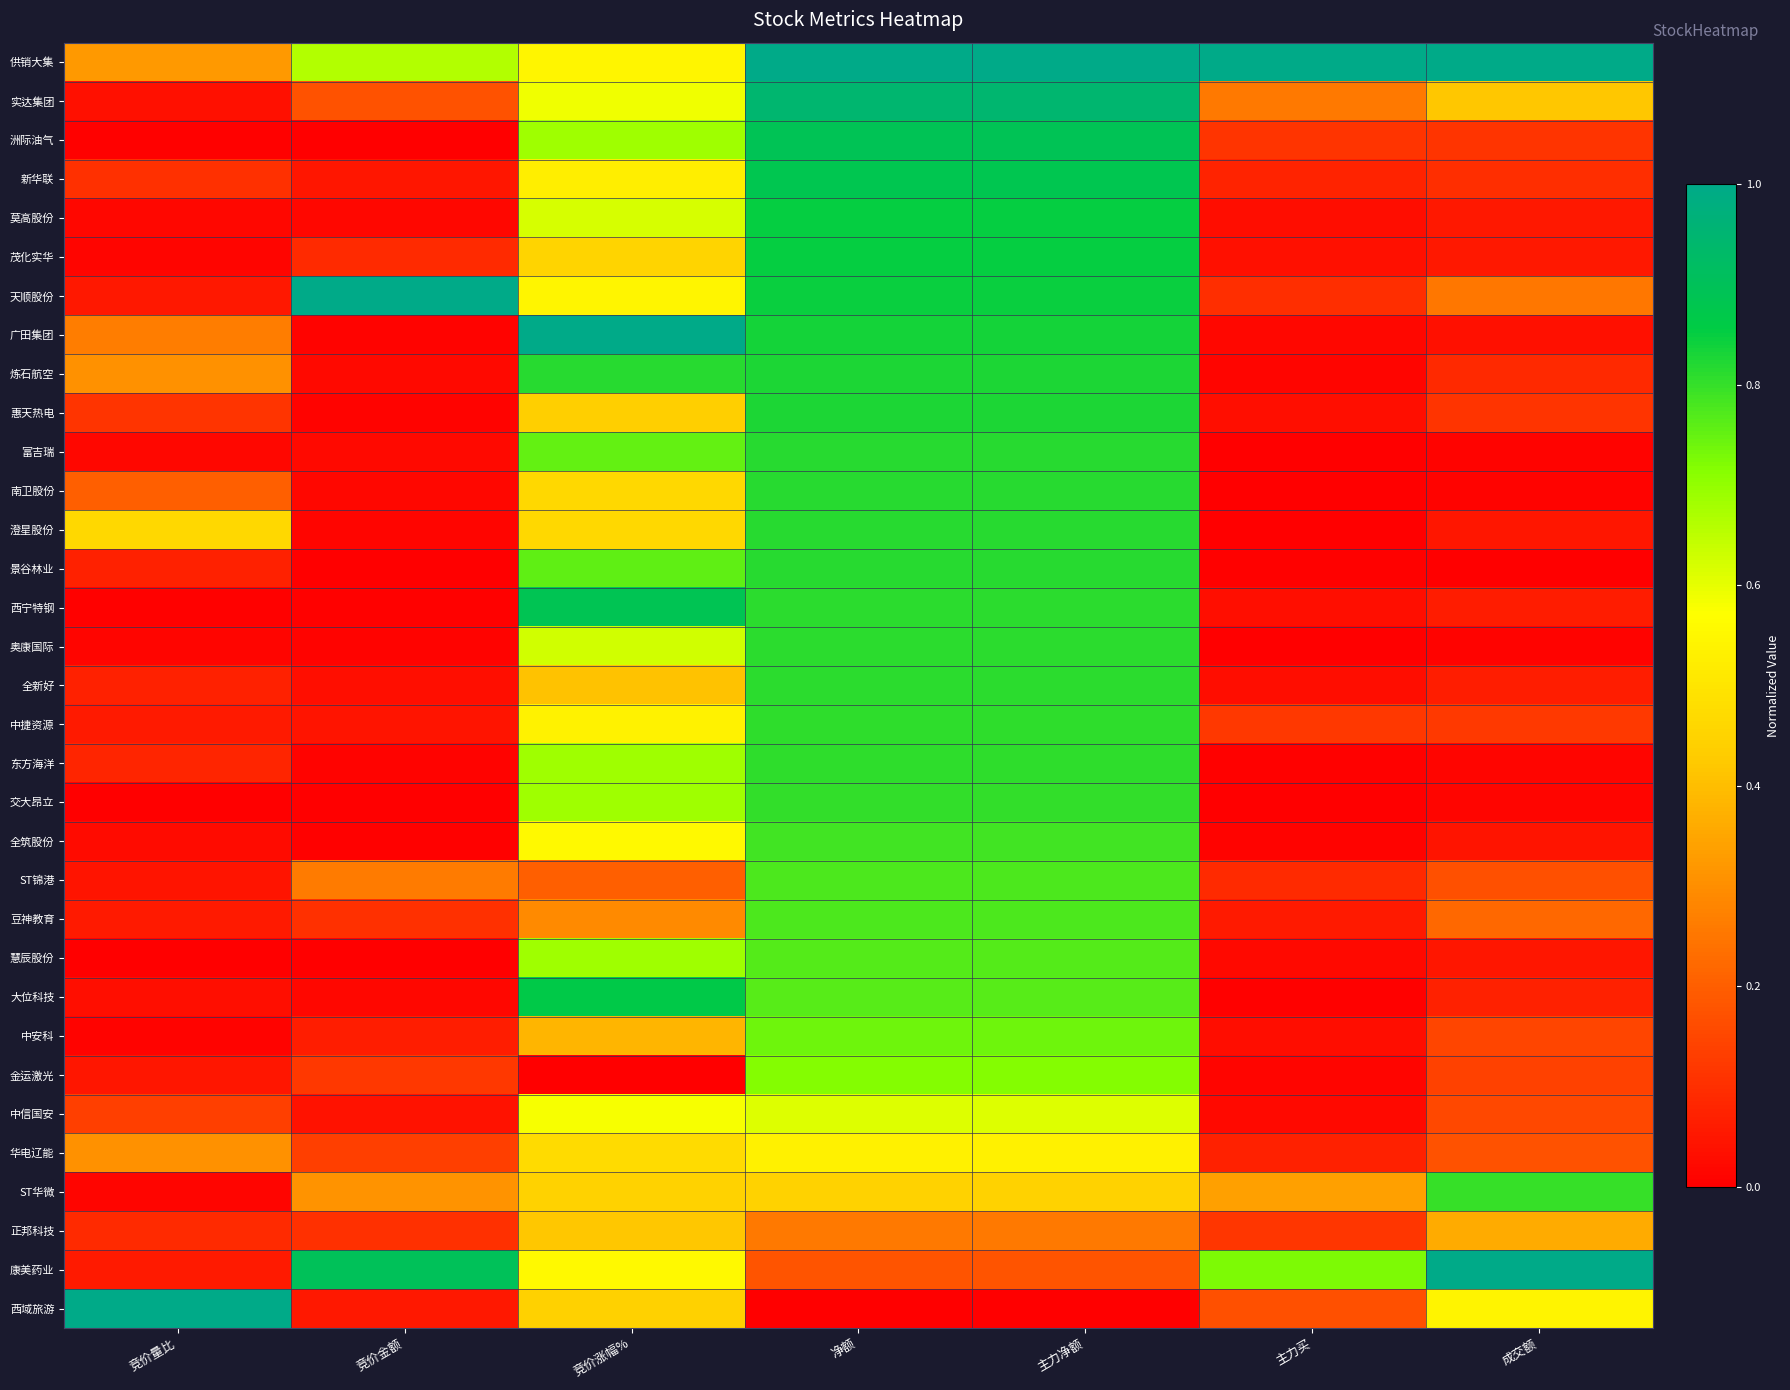

Reading left to right, transcribe all the data shown in this chart.

供销大集: 竞价量比=0.3	竞价金额=0.7	竞价涨幅%=0.5	净额=1.0	主力净额=1.0	主力买=1.0	成交额=1.0
实达集团: 竞价量比=0.0	竞价金额=0.2	竞价涨幅%=0.6	净额=0.9	主力净额=0.9	主力买=0.3	成交额=0.4
洲际油气: 竞价量比=0.0	竞价金额=0.0	竞价涨幅%=0.7	净额=0.9	主力净额=0.9	主力买=0.1	成交额=0.1
新华联: 竞价量比=0.1	竞价金额=0.1	竞价涨幅%=0.5	净额=0.9	主力净额=0.9	主力买=0.1	成交额=0.1
莫高股份: 竞价量比=0.0	竞价金额=0.0	竞价涨幅%=0.6	净额=0.9	主力净额=0.9	主力买=0.0	成交额=0.1
茂化实华: 竞价量比=0.0	竞价金额=0.1	竞价涨幅%=0.5	净额=0.8	主力净额=0.8	主力买=0.0	成交额=0.1
天顺股份: 竞价量比=0.1	竞价金额=1.0	竞价涨幅%=0.5	净额=0.8	主力净额=0.8	主力买=0.1	成交额=0.3
广田集团: 竞价量比=0.3	竞价金额=0.0	竞价涨幅%=1.0	净额=0.8	主力净额=0.8	主力买=0.0	成交额=0.0
炼石航空: 竞价量比=0.3	竞价金额=0.0	竞价涨幅%=0.8	净额=0.8	主力净额=0.8	主力买=0.0	成交额=0.1
惠天热电: 竞价量比=0.1	竞价金额=0.0	竞价涨幅%=0.4	净额=0.8	主力净额=0.8	主力买=0.0	成交额=0.1
富吉瑞: 竞价量比=0.0	竞价金额=0.0	竞价涨幅%=0.8	净额=0.8	主力净额=0.8	主力买=0.0	成交额=0.0
南卫股份: 竞价量比=0.2	竞价金额=0.0	竞价涨幅%=0.5	净额=0.8	主力净额=0.8	主力买=0.0	成交额=0.0
澄星股份: 竞价量比=0.5	竞价金额=0.0	竞价涨幅%=0.5	净额=0.8	主力净额=0.8	主力买=0.0	成交额=0.0
景谷林业: 竞价量比=0.1	竞价金额=0.0	竞价涨幅%=0.8	净额=0.8	主力净额=0.8	主力买=0.0	成交额=0.0
西宁特钢: 竞价量比=0.0	竞价金额=0.0	竞价涨幅%=0.9	净额=0.8	主力净额=0.8	主力买=0.0	成交额=0.1
奥康国际: 竞价量比=0.0	竞价金额=0.0	竞价涨幅%=0.6	净额=0.8	主力净额=0.8	主力买=0.0	成交额=0.0
全新好: 竞价量比=0.1	竞价金额=0.0	竞价涨幅%=0.4	净额=0.8	主力净额=0.8	主力买=0.0	成交额=0.1
中捷资源: 竞价量比=0.1	竞价金额=0.0	竞价涨幅%=0.5	净额=0.8	主力净额=0.8	主力买=0.1	成交额=0.1
东方海洋: 竞价量比=0.1	竞价金额=0.0	竞价涨幅%=0.7	净额=0.8	主力净额=0.8	主力买=0.0	成交额=0.0
交大昂立: 竞价量比=0.0	竞价金额=0.0	竞价涨幅%=0.7	净额=0.8	主力净额=0.8	主力买=0.0	成交额=0.0
全筑股份: 竞价量比=0.0	竞价金额=0.0	竞价涨幅%=0.6	净额=0.8	主力净额=0.8	主力买=0.0	成交额=0.0
ST锦港: 竞价量比=0.0	竞价金额=0.3	竞价涨幅%=0.2	净额=0.8	主力净额=0.8	主力买=0.1	成交额=0.2
豆神教育: 竞价量比=0.1	竞价金额=0.1	竞价涨幅%=0.3	净额=0.8	主力净额=0.8	主力买=0.1	成交额=0.2
慧辰股份: 竞价量比=0.0	竞价金额=0.0	竞价涨幅%=0.7	净额=0.8	主力净额=0.8	主力买=0.0	成交额=0.0
大位科技: 竞价量比=0.0	竞价金额=0.0	竞价涨幅%=0.9	净额=0.8	主力净额=0.8	主力买=0.0	成交额=0.1
中安科: 竞价量比=0.0	竞价金额=0.1	竞价涨幅%=0.4	净额=0.7	主力净额=0.7	主力买=0.0	成交额=0.1
金运激光: 竞价量比=0.0	竞价金额=0.1	竞价涨幅%=0.0	净额=0.7	主力净额=0.7	主力买=0.0	成交额=0.1
中信国安: 竞价量比=0.1	竞价金额=0.0	竞价涨幅%=0.6	净额=0.6	主力净额=0.6	主力买=0.0	成交额=0.2
华电辽能: 竞价量比=0.3	竞价金额=0.1	竞价涨幅%=0.5	净额=0.5	主力净额=0.5	主力买=0.1	成交额=0.2
ST华微: 竞价量比=0.0	竞价金额=0.3	竞价涨幅%=0.4	净额=0.4	主力净额=0.4	主力买=0.3	成交额=0.8
正邦科技: 竞价量比=0.1	竞价金额=0.1	竞价涨幅%=0.4	净额=0.3	主力净额=0.3	主力买=0.1	成交额=0.4
康美药业: 竞价量比=0.1	竞价金额=0.9	竞价涨幅%=0.6	净额=0.2	主力净额=0.2	主力买=0.7	成交额=1.0
西域旅游: 竞价量比=1.0	竞价金额=0.1	竞价涨幅%=0.4	净额=0.0	主力净额=0.0	主力买=0.2	成交额=0.5